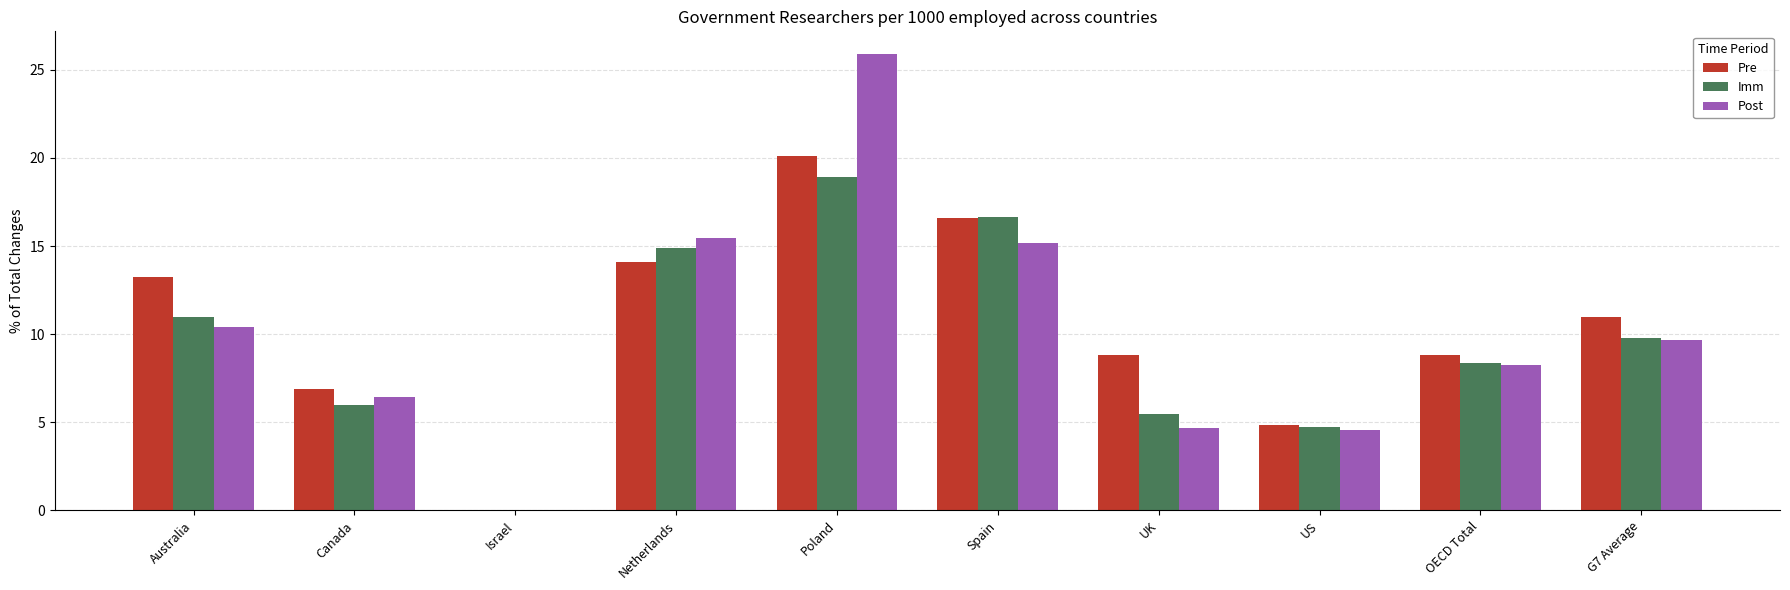

At which category does the chart reach its peak across all series?

Poland